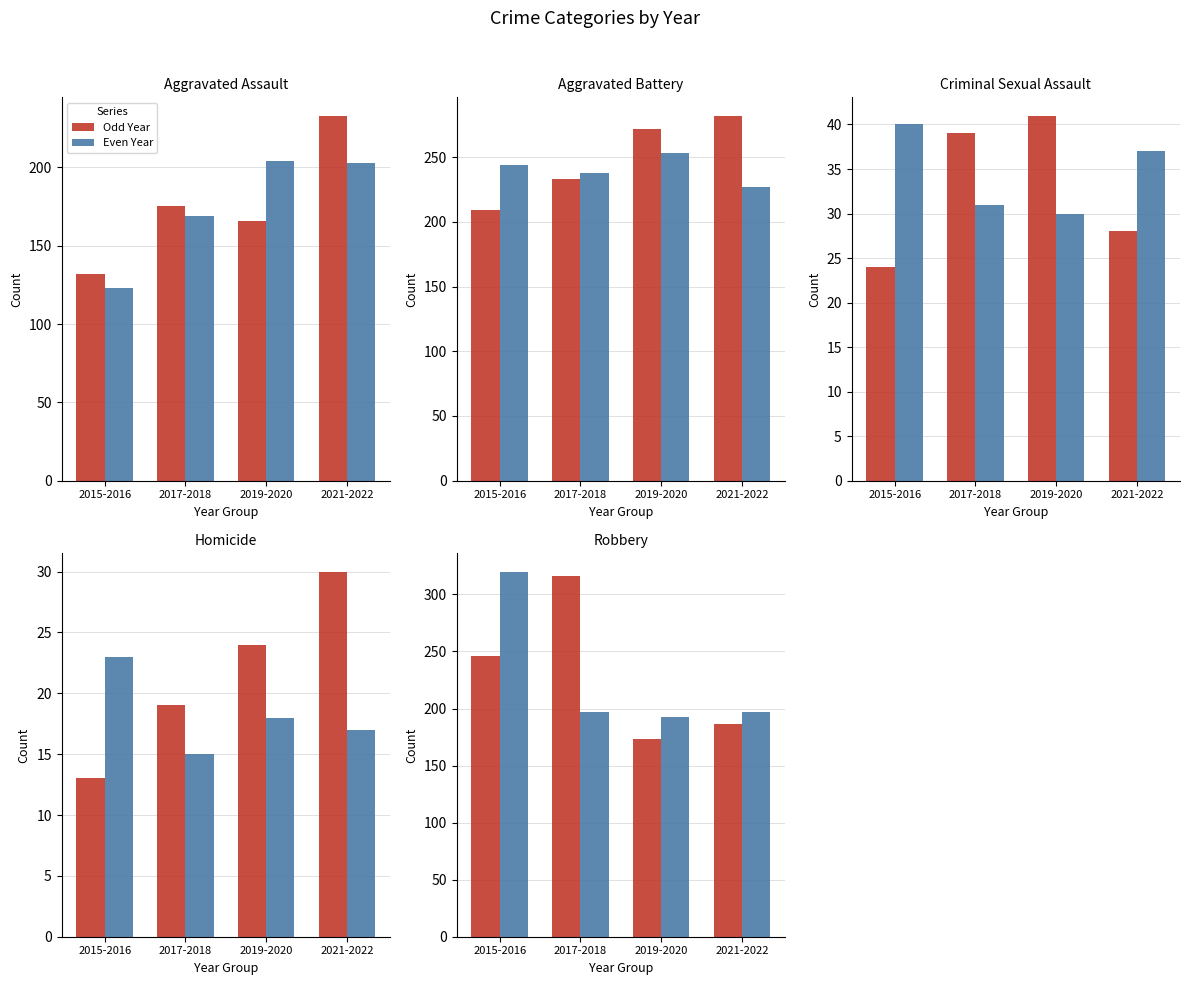

True or false: Year A has a value of 186 at 2021-2022.

True